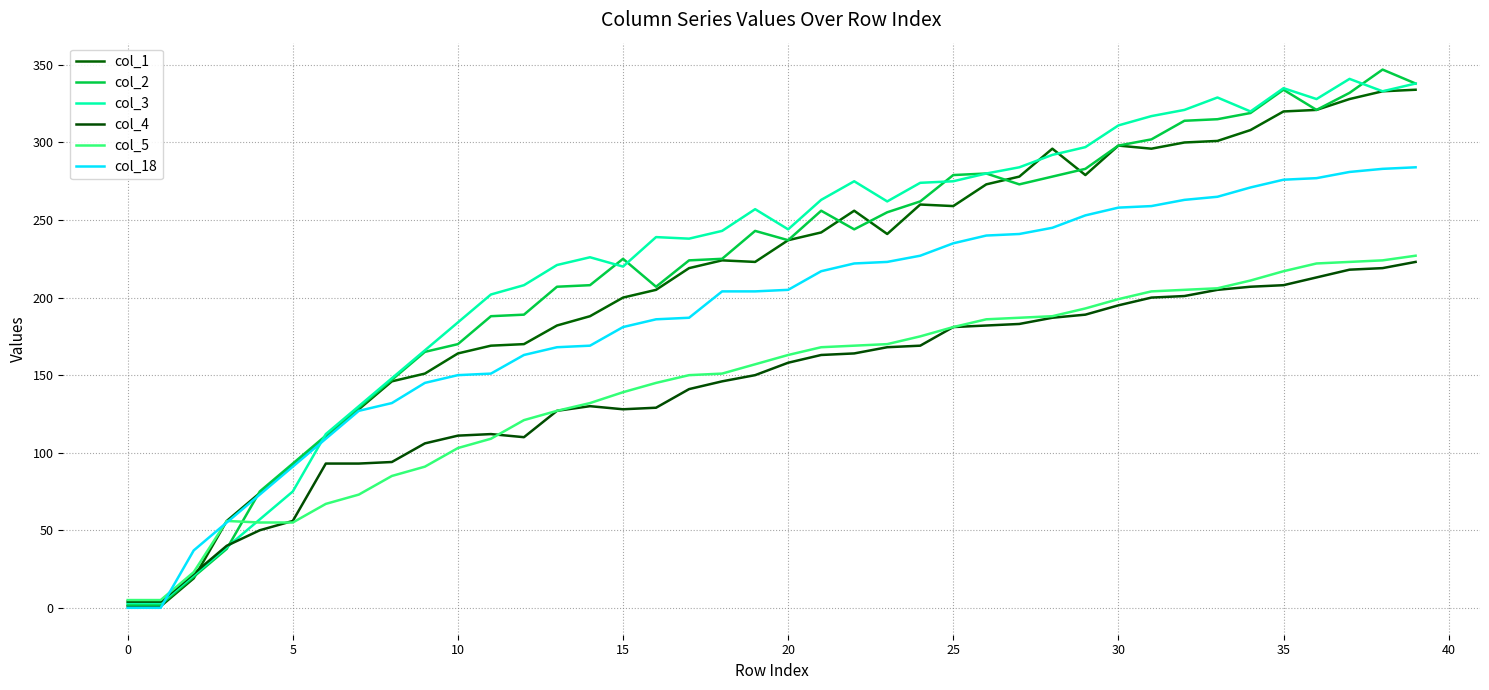

True or false: col_3 and col_4 cross at least once.

True